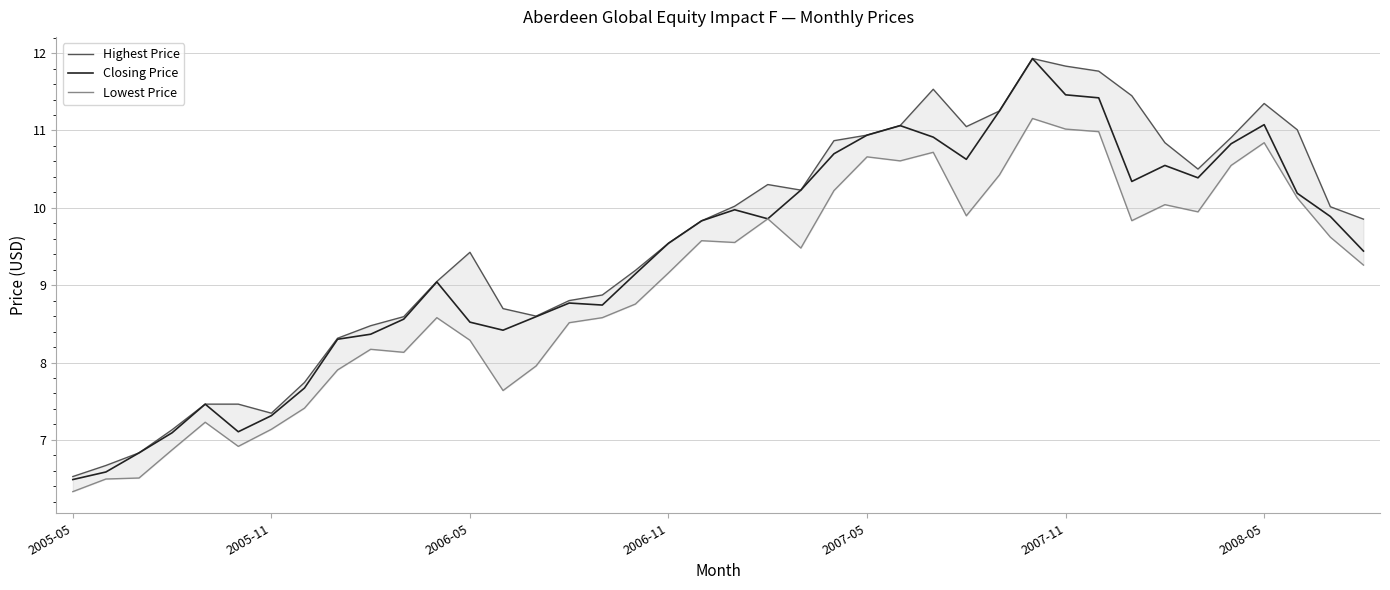

Which series has the largest total across all categories?

Highest Price